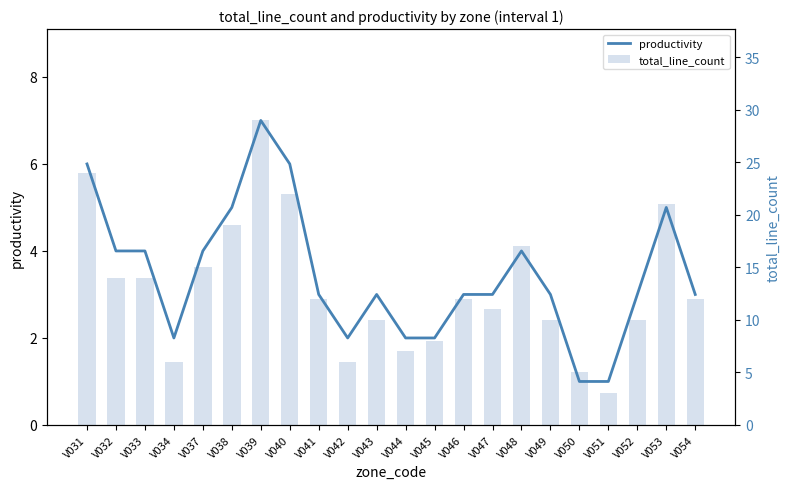

Where does the productivity series first go above 3?

V031